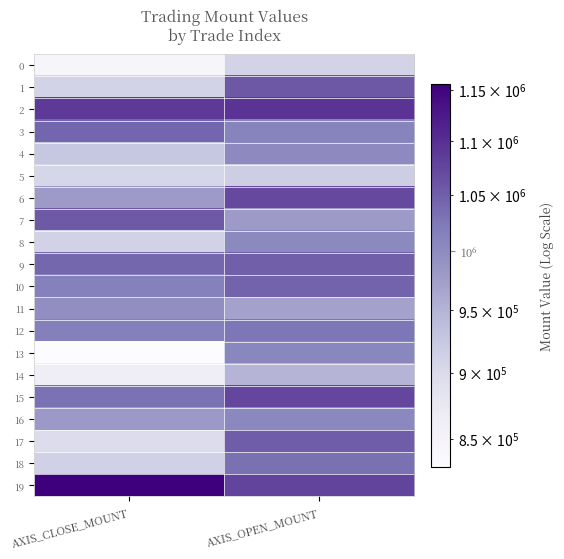

At which category is the sum across all series the highest?

AXIS_OPEN_MOUNT